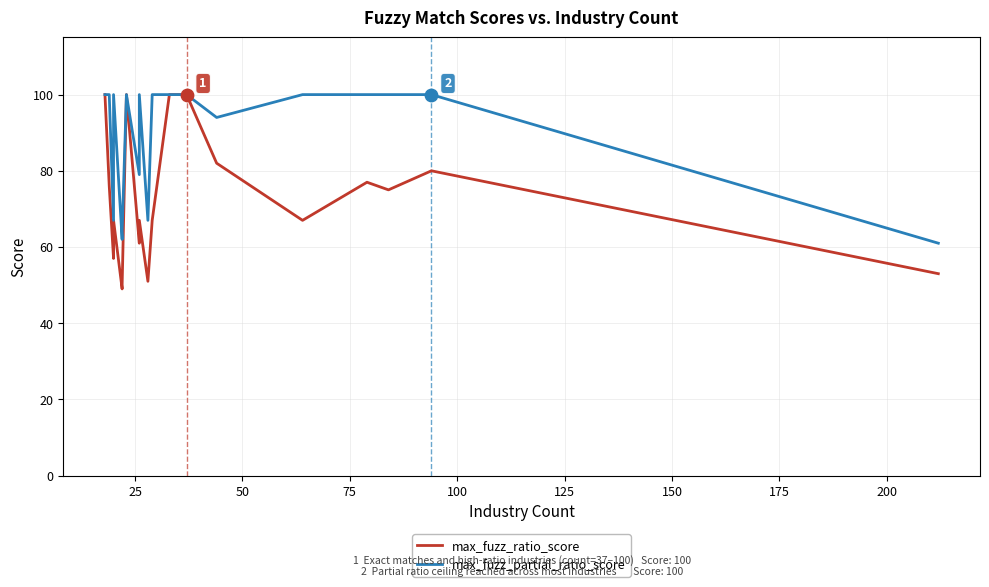

What are all the series names shown in the legend?

max_fuzz_ratio_score, max_fuzz_partial_ratio_score